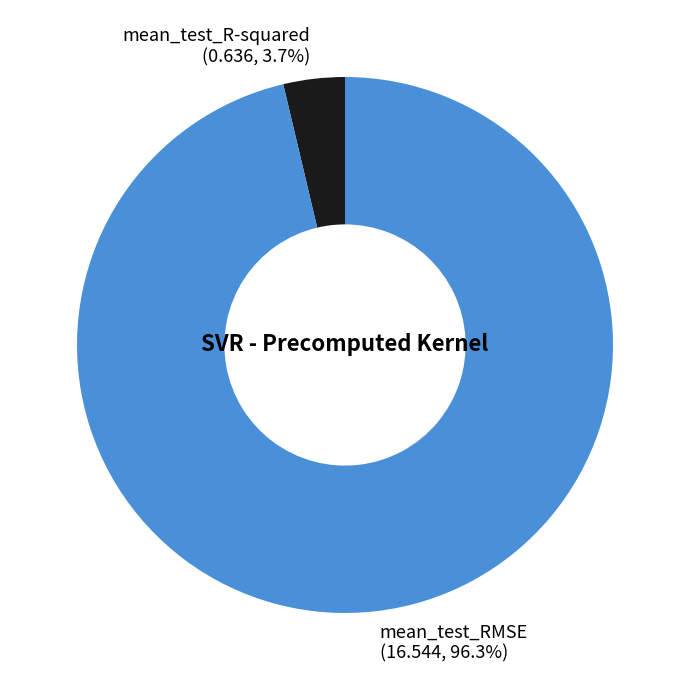

To the nearest percent, what portion does mean_test_R-squared represent?

4%